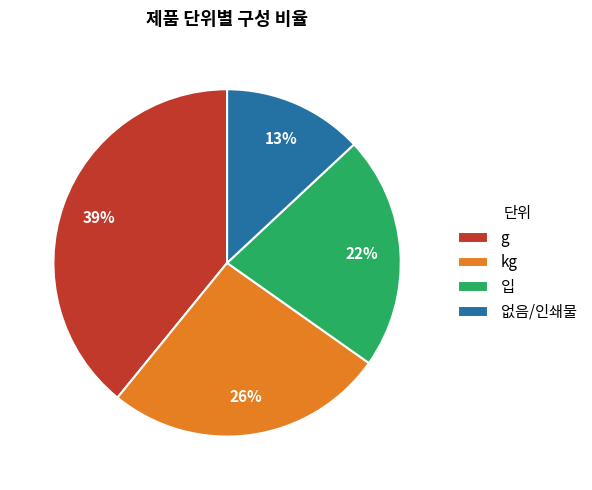

The 입 slice represents 22% of the pie. True or false?

True